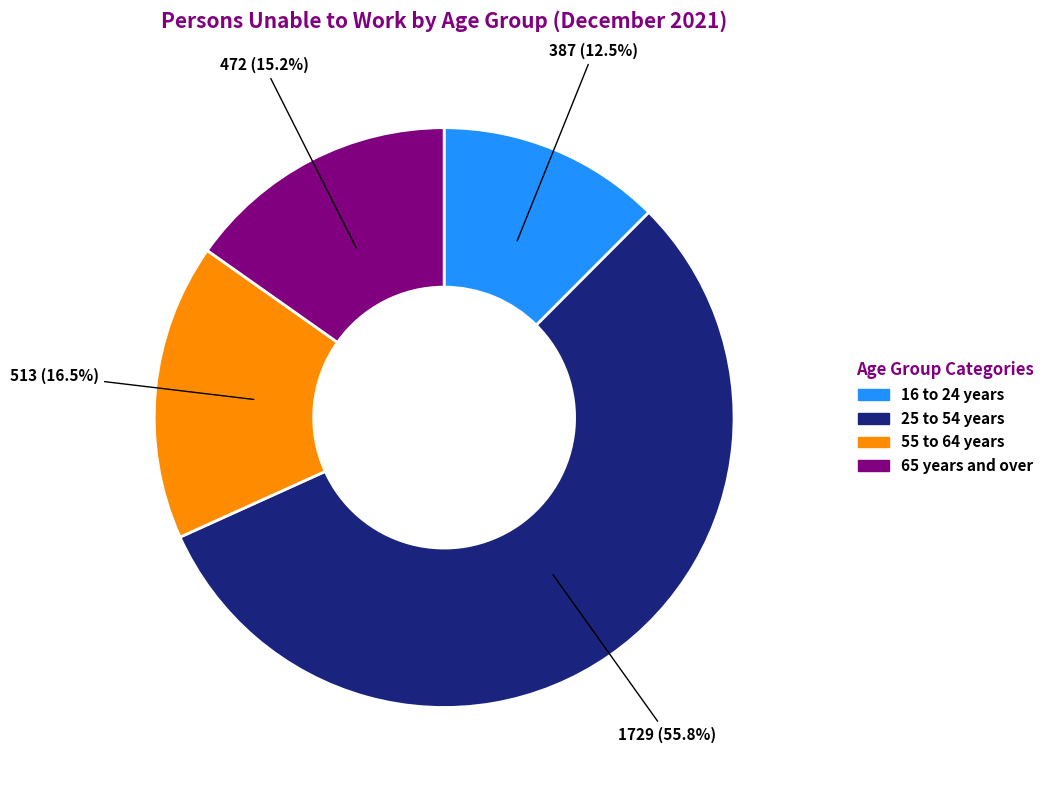

Does 65 years and over represent more than half of the total?

No